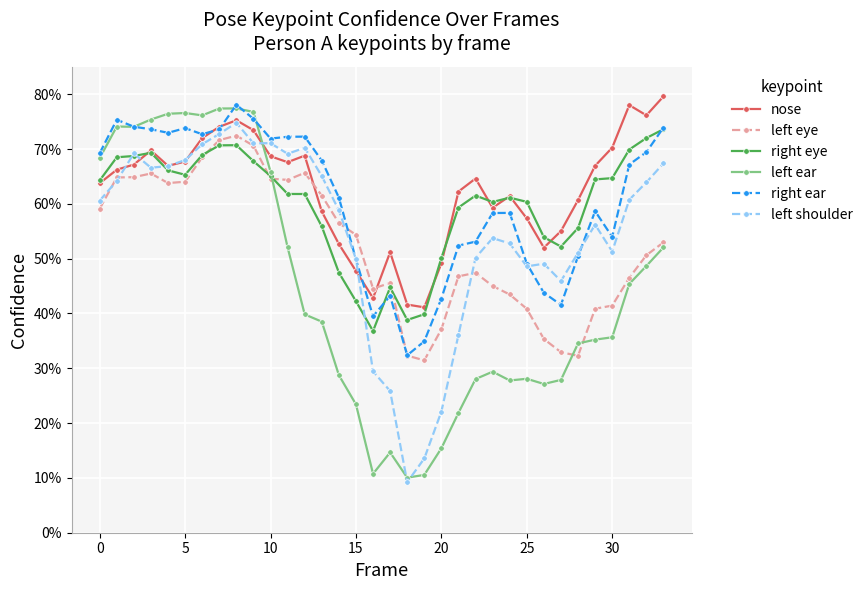

What are all the series names shown in the legend?

nose, left eye, right eye, left ear, right ear, left shoulder